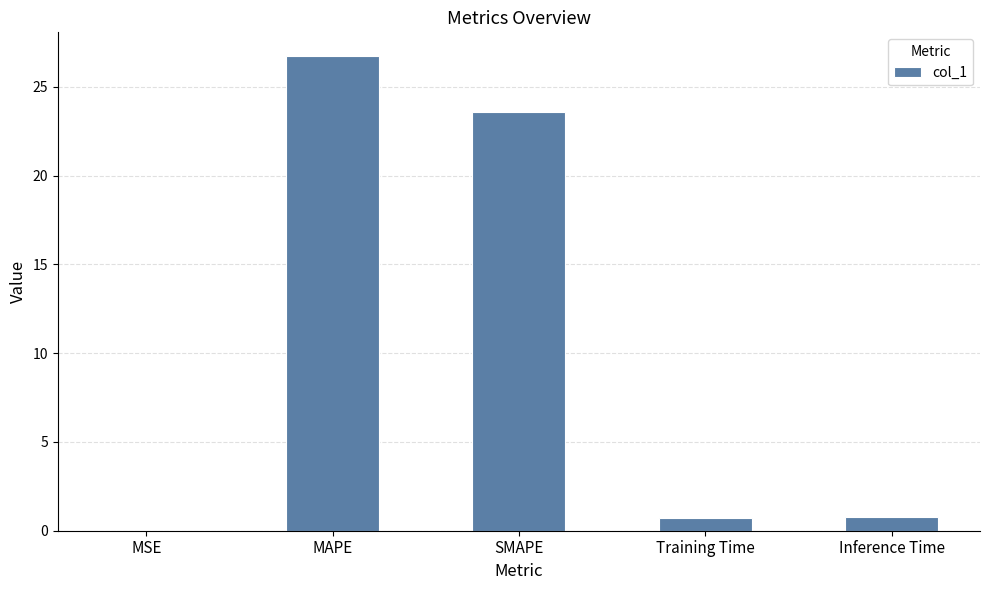

Read the value at MAPE.

26.7